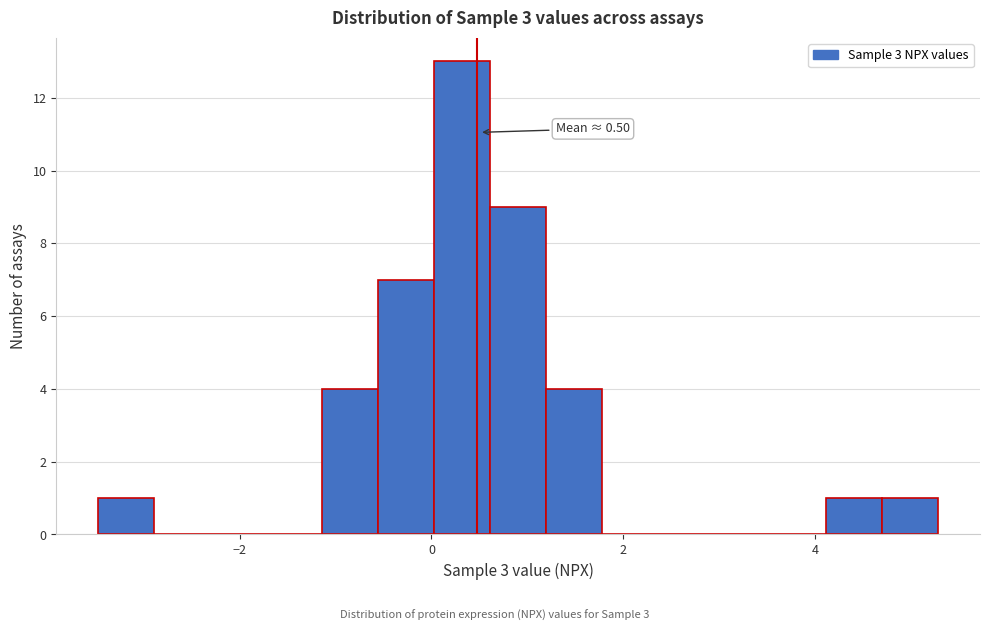

Read against the x-axis, roughly where is the centre of the tallest bar?

0.4